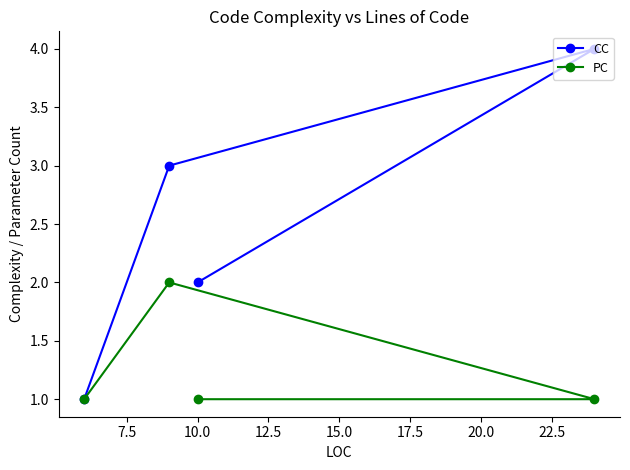

What is the maximum value shown in the chart?

4